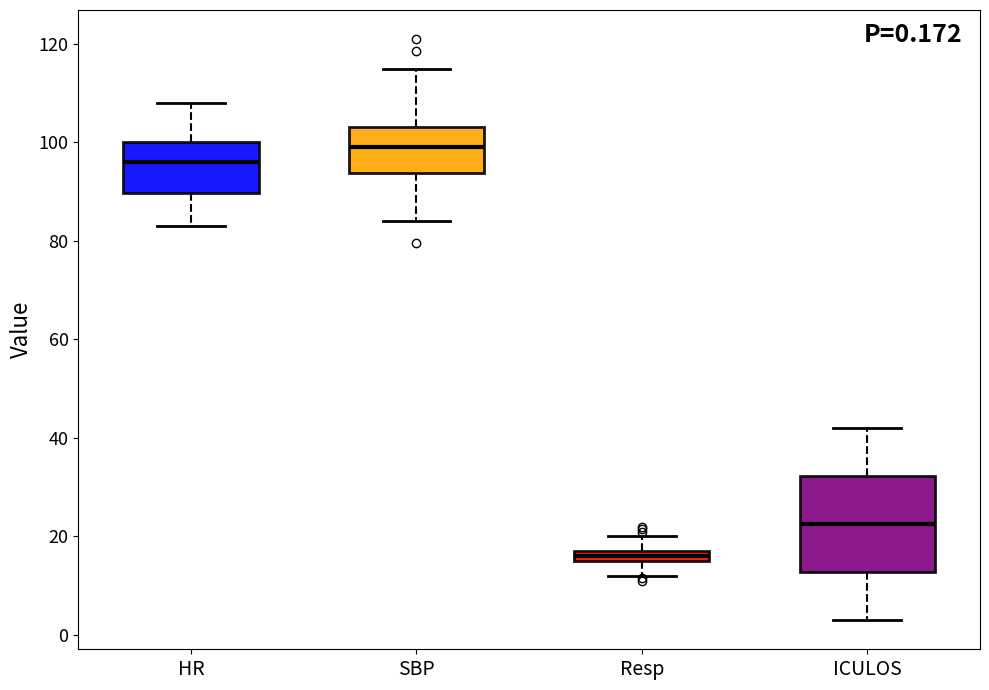

Comparing the boxes themselves (not the whiskers), which one is the tallest?

ICULOS